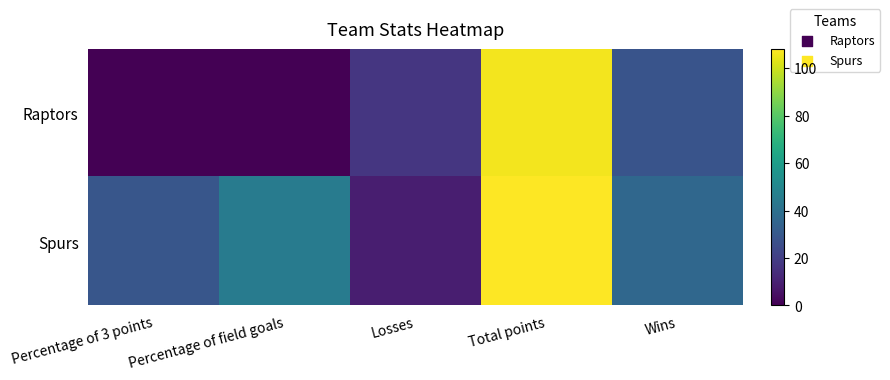

List the series in order of their peak value, lowest first.

Raptors, Spurs